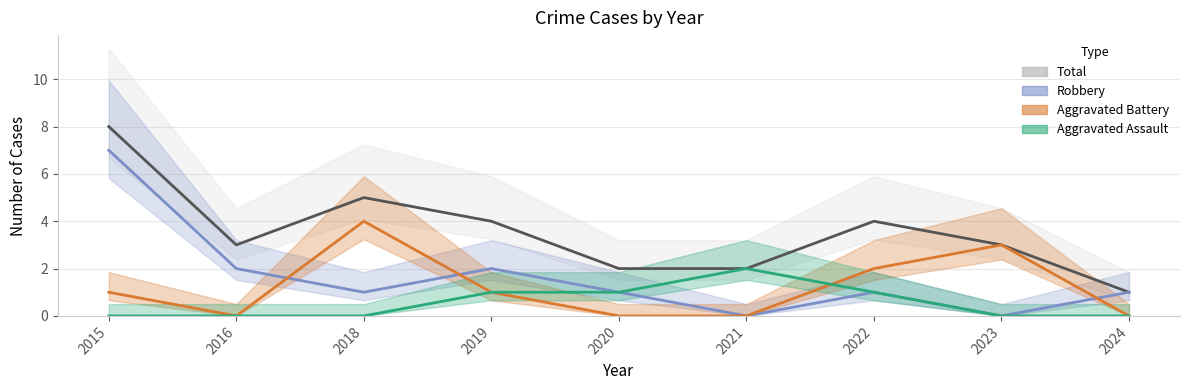

Rank the categories by Total value from highest to lowest.

2015, 2018, 2019, 2022, 2016, 2023, 2020, 2021, 2024